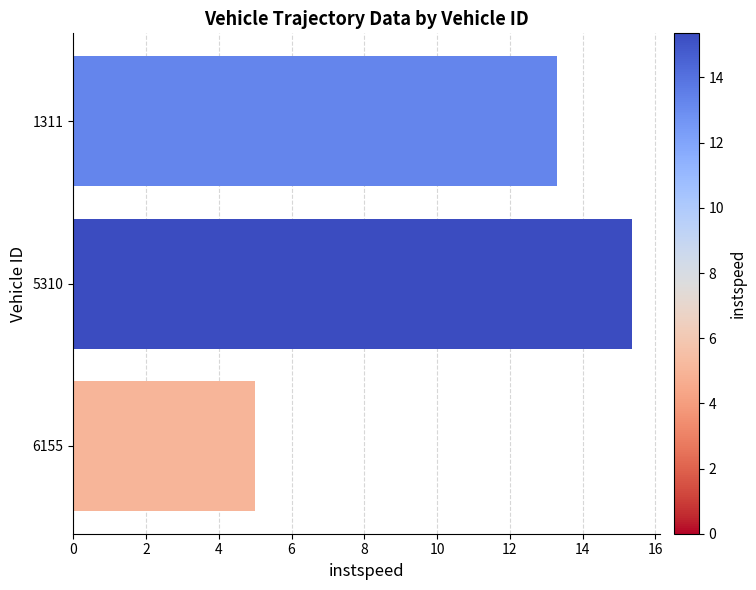

What is the minimum value shown in the chart?

5.0